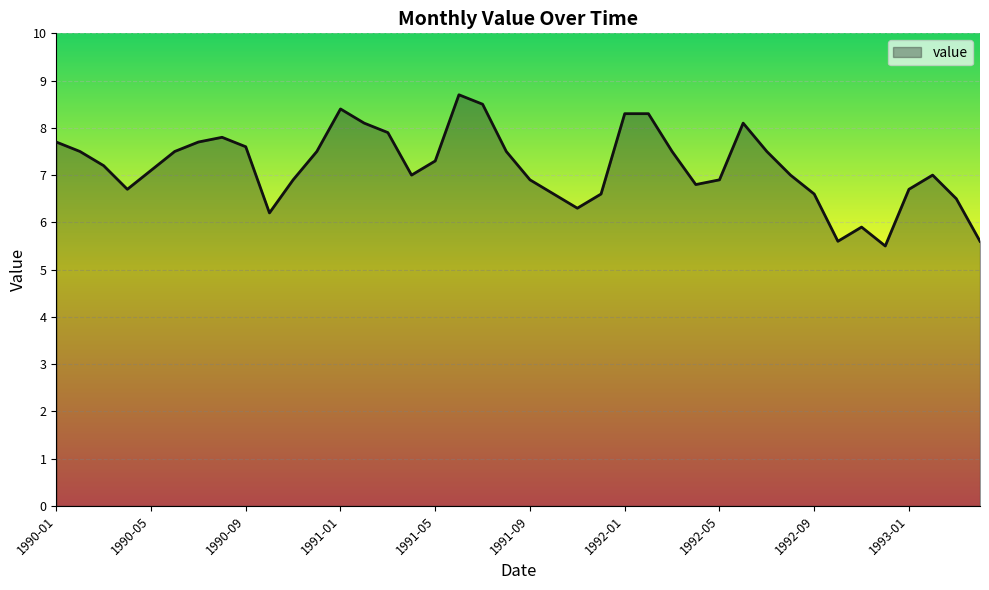

What is the difference between the maximum and minimum values?

3.2